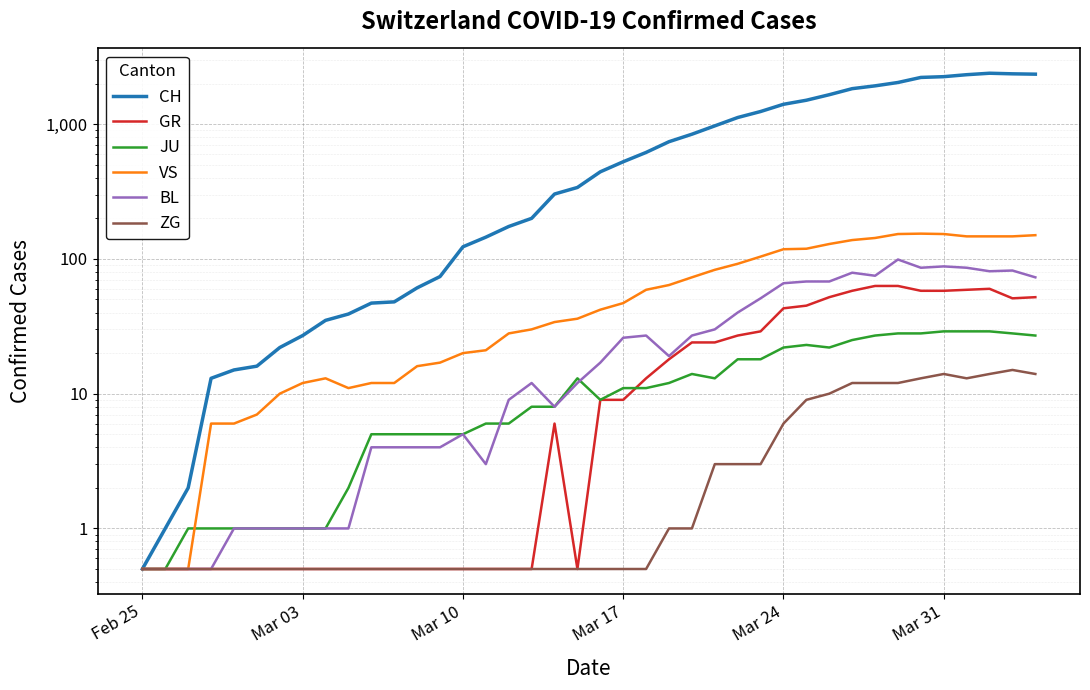

How many categories are shown in the chart?

40